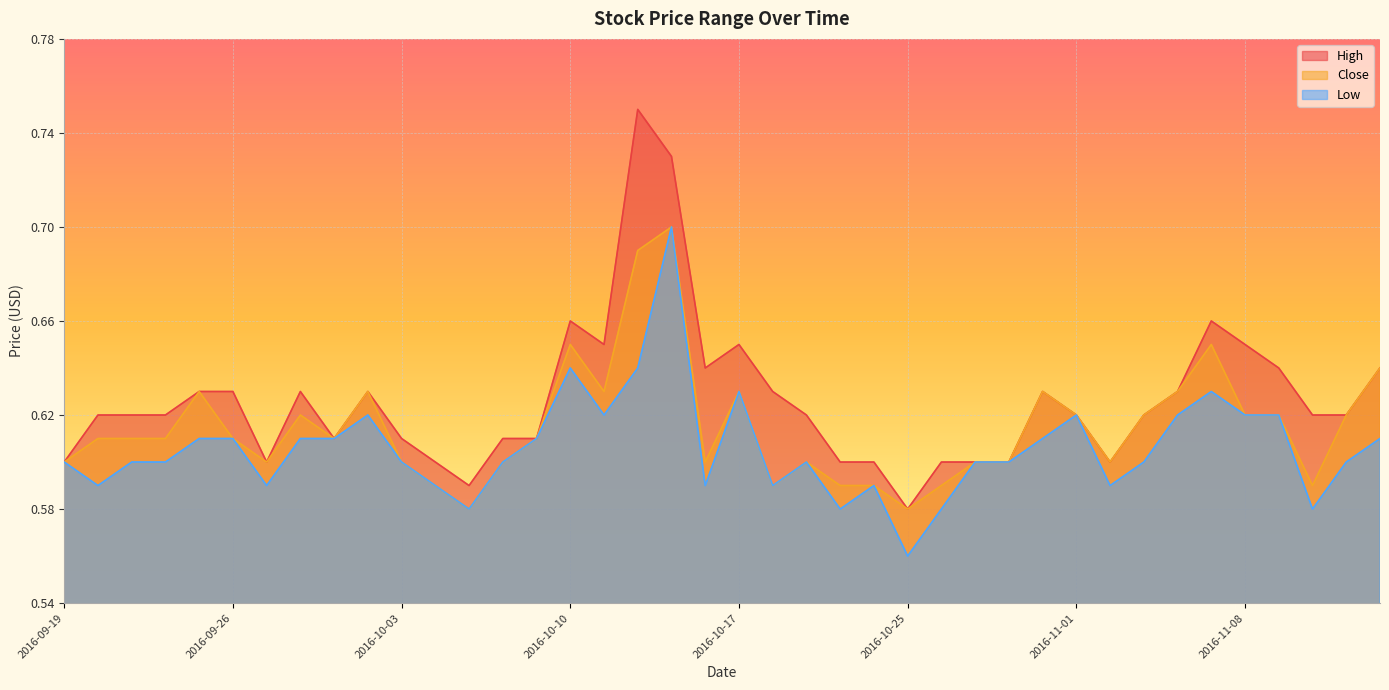

The High series shows 0.9 at 2016-10-21. True or false?

False